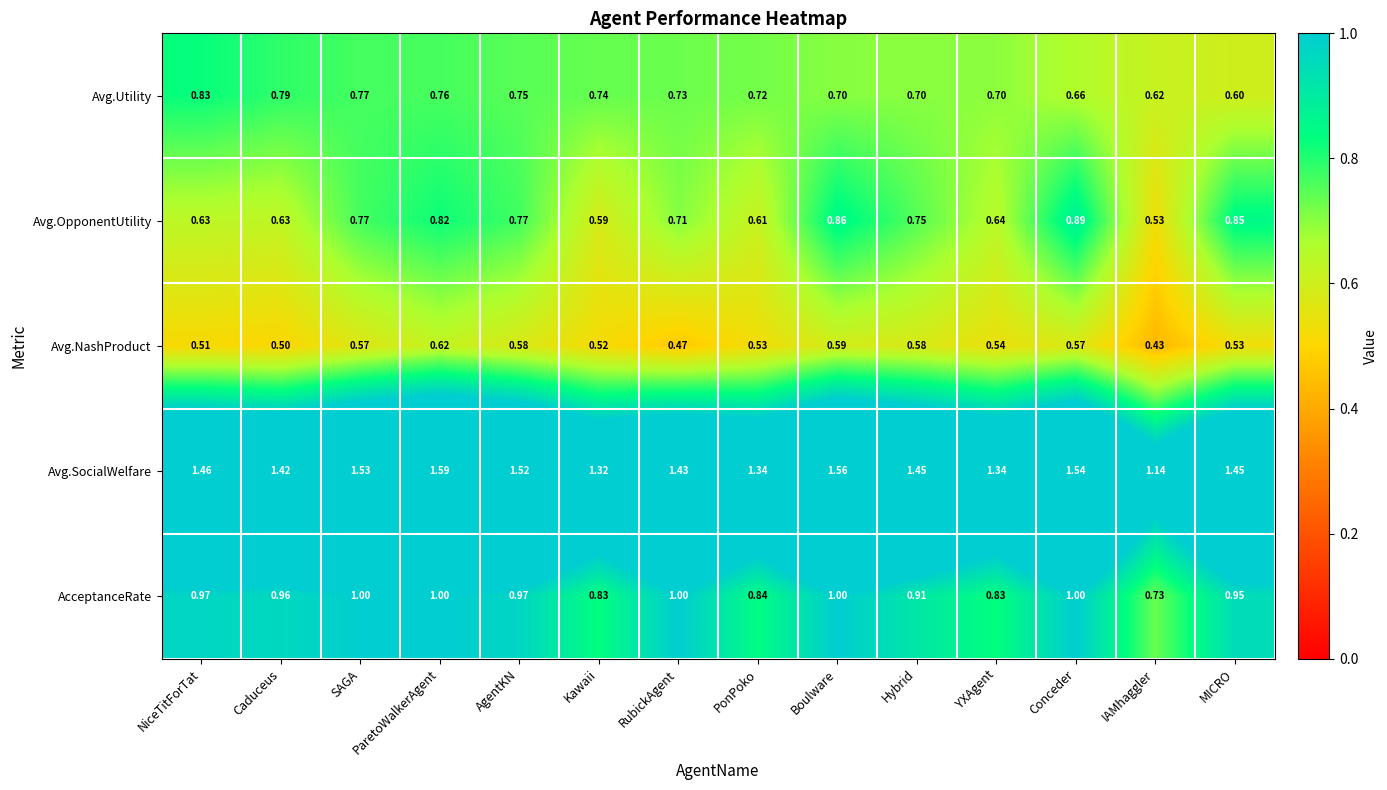

How many series are shown in this chart?

5